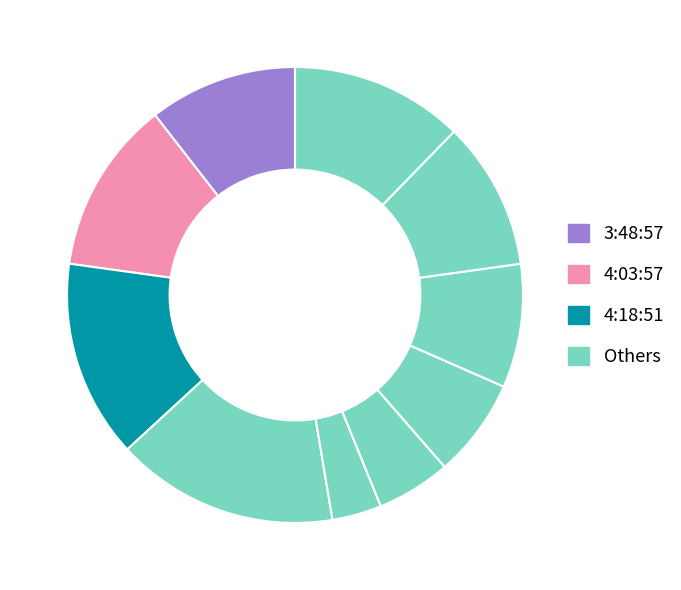

To the nearest percent, what is the average slice percentage?

10%